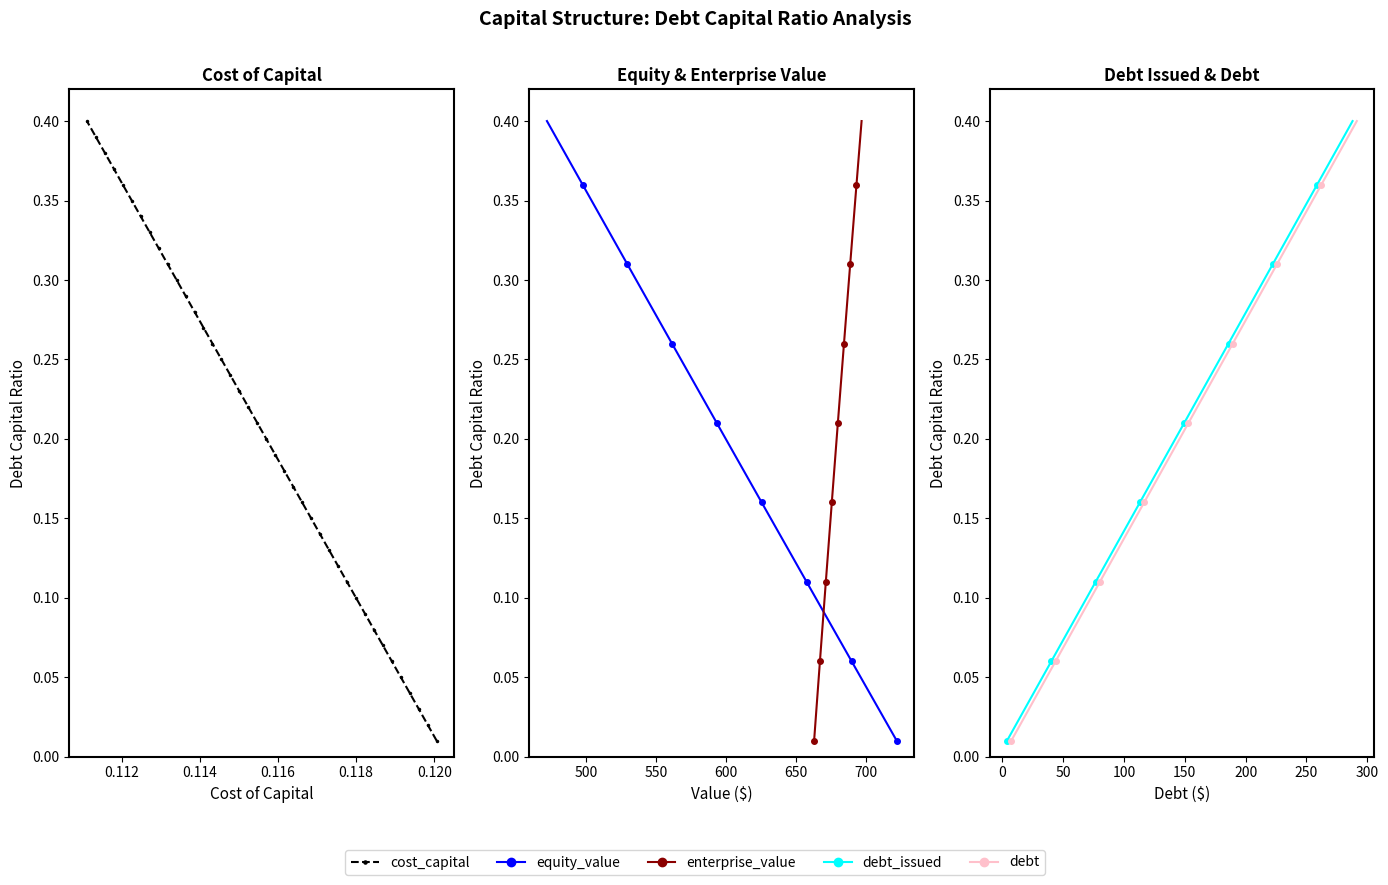

What are all the series names shown in the legend?

cost_capital, equity_value, enterprise_value, debt_issued, debt